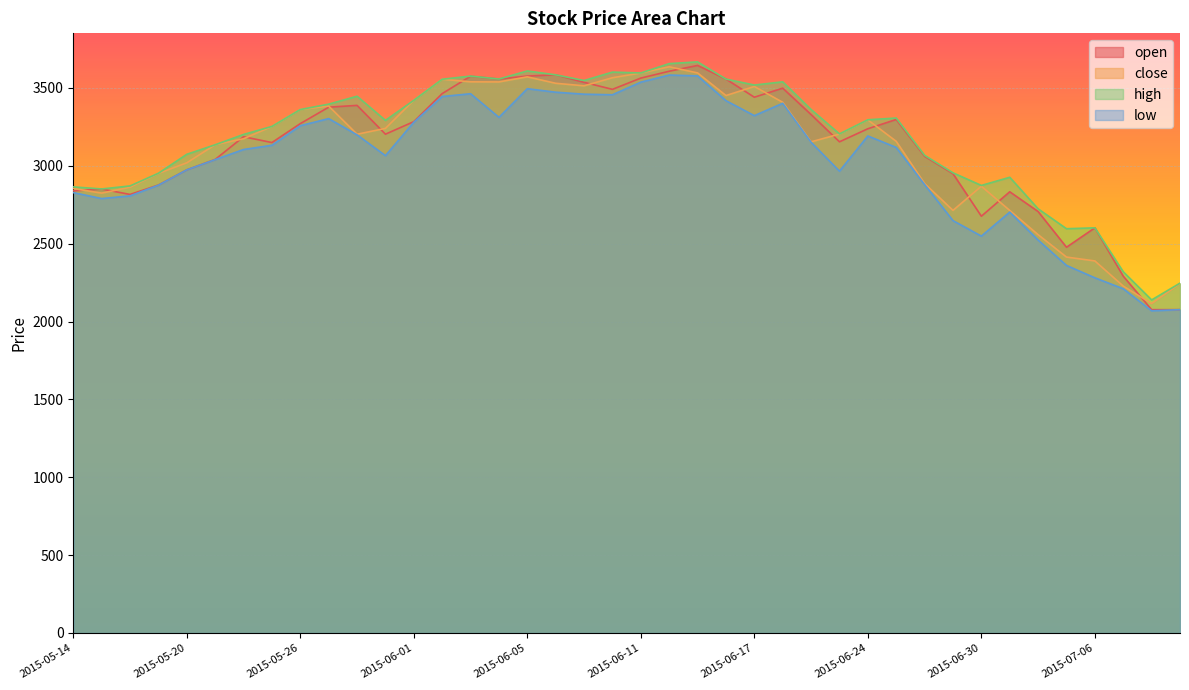

List the labels in order of low value, smallest first.

2015-07-08, 2015-07-09, 2015-07-07, 2015-07-06, 2015-07-03, 2015-07-02, 2015-06-30, 2015-06-29, 2015-07-01, 2015-05-15, 2015-05-18, 2015-05-14, 2015-05-19, 2015-06-26, 2015-06-23, 2015-05-20, 2015-05-21, 2015-05-29, 2015-05-22, 2015-06-25, 2015-05-25, 2015-06-19, 2015-06-24, 2015-05-28, 2015-05-26, 2015-06-01, 2015-05-27, 2015-06-04, 2015-06-17, 2015-06-18, 2015-06-16, 2015-06-02, 2015-06-10, 2015-06-09, 2015-06-03, 2015-06-08, 2015-06-05, 2015-06-11, 2015-06-15, 2015-06-12